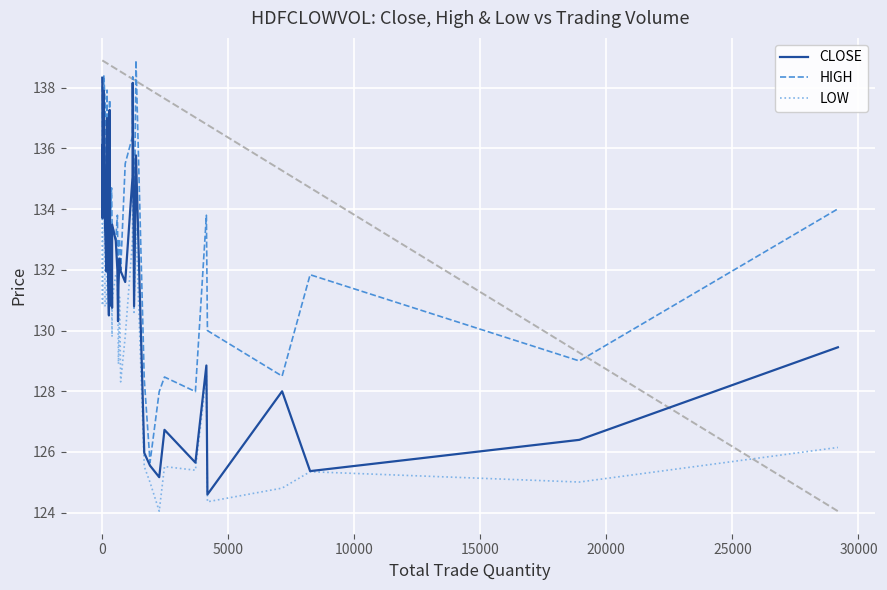

True or false: LOW has more than 2 interior local peaks.

True